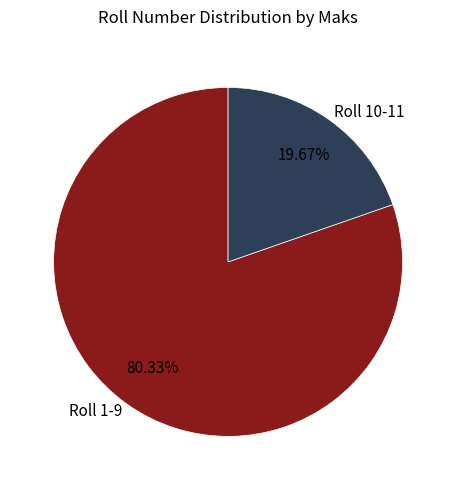

Count the number of slices in the pie.

2